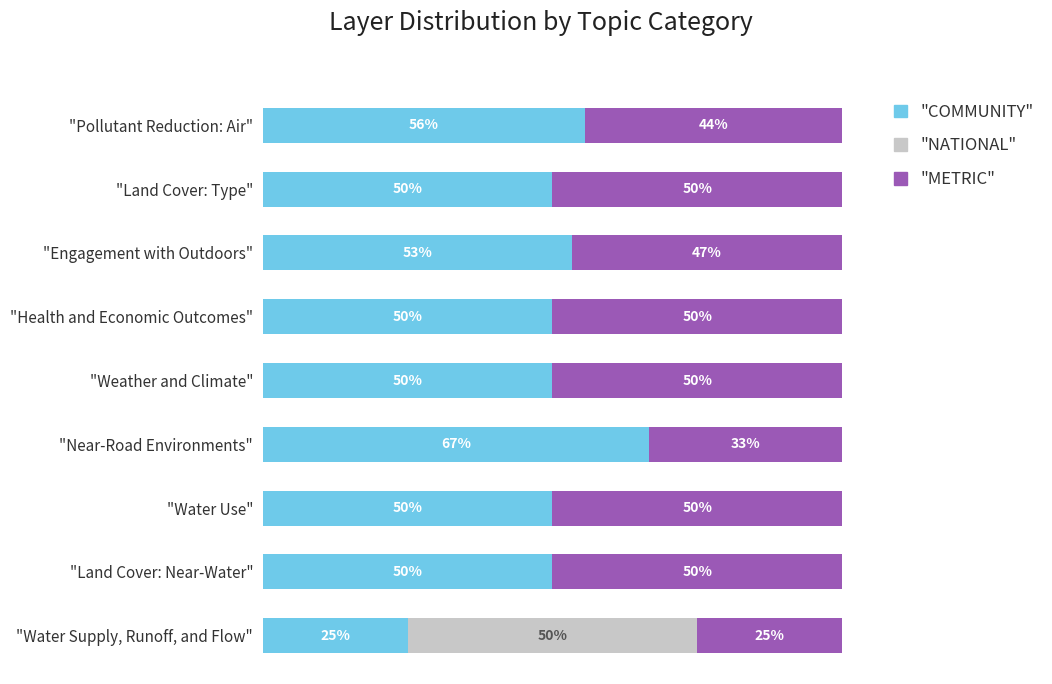

Which category has the highest value in the "COMMUNITY" series?

"Near-Road Environments"